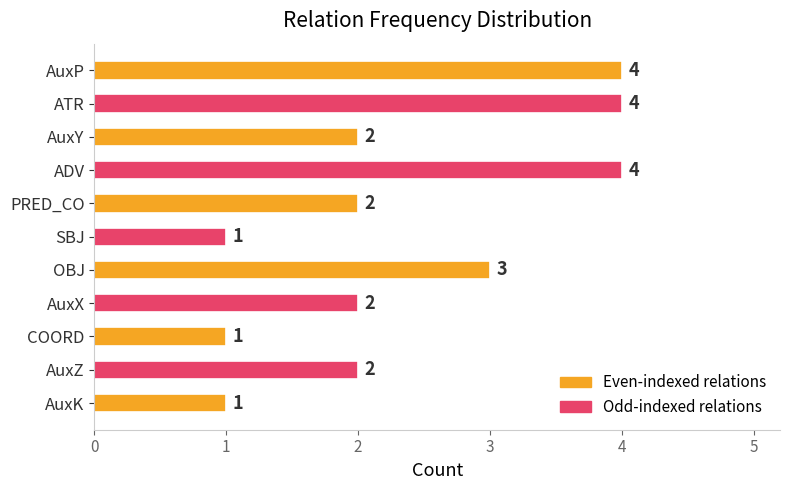

Which has a higher value, AuxK or ADV?

ADV